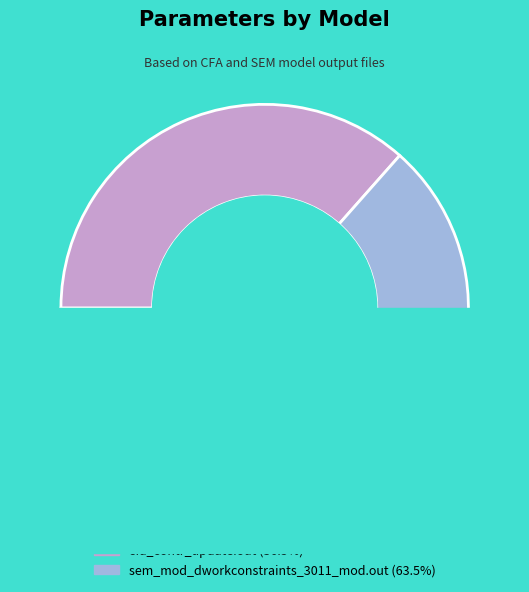

Rank the categories by value from lowest to highest.

cfa_contr_update.out, sem_mod_dworkconstraints_3011_mod.out